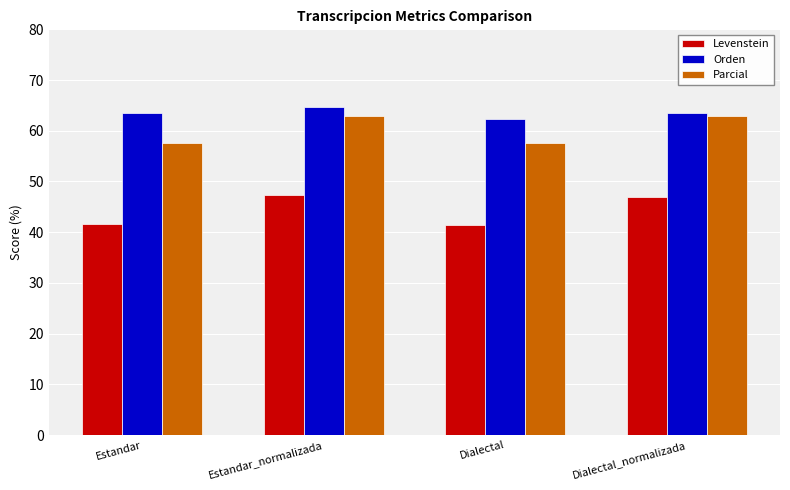

What is the spread (max minus min) of values at Estandar_normalizada?

17.3